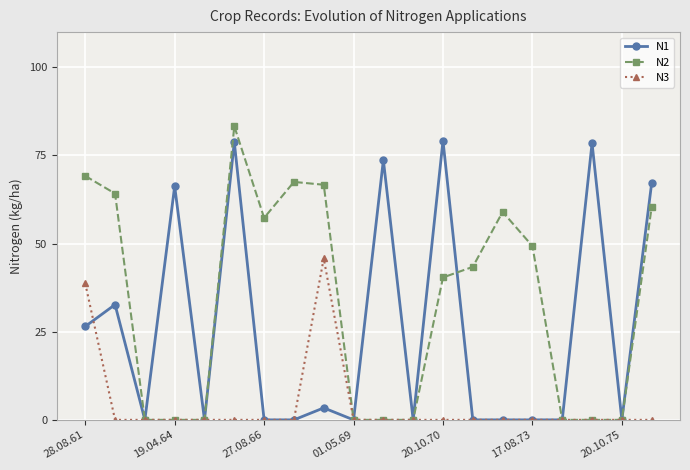

What is the maximum value shown in the chart?

83.3